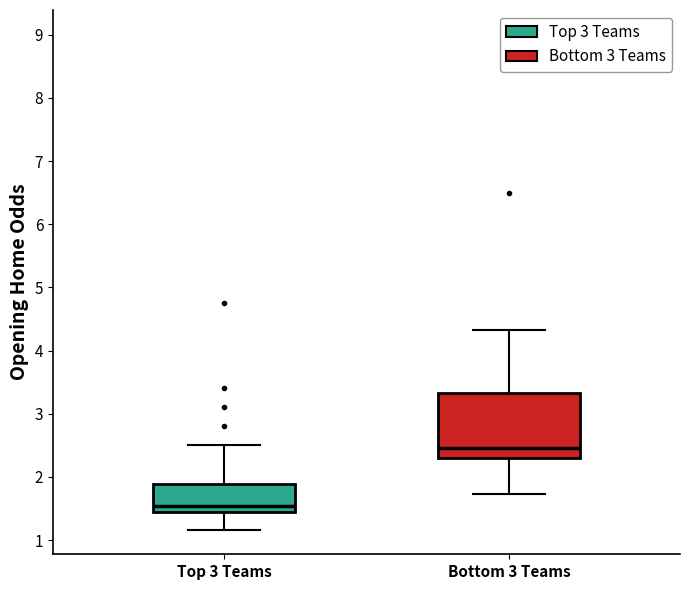

Reading left to right, read every box against the y-axis: the position of its median line, the range the box covers, and the ends of its whiskers. The values are not printed on the chart, so give them approximately, as read against the axis.

Top 3 Teams: median 1.5, box 1.4 to 1.9, whiskers 1.2 to 2.5
Bottom 3 Teams: median 2.5, box 2.3 to 3.3, whiskers 1.7 to 4.3